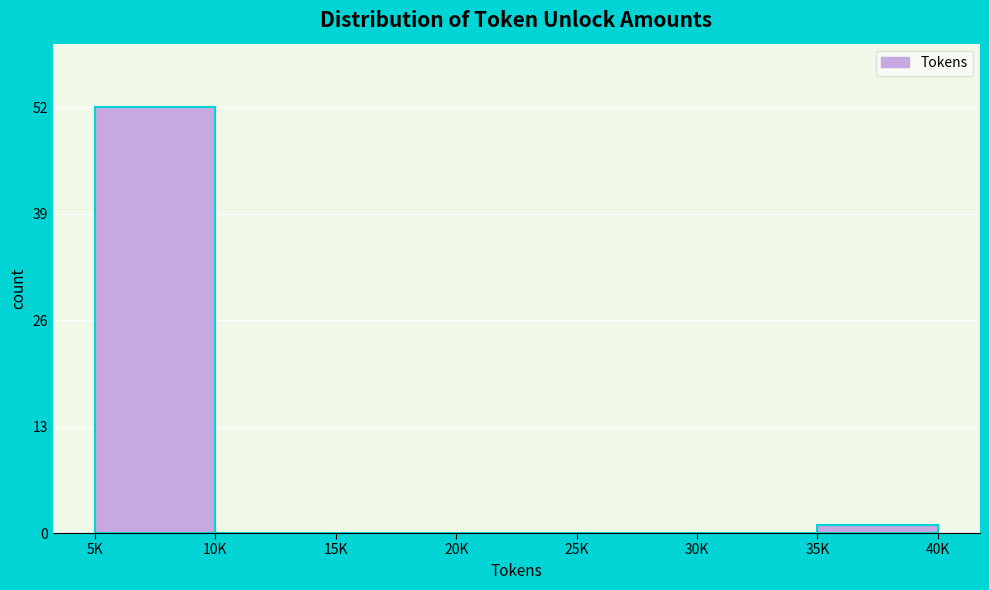

Reading left to right, what are all the values shown in this chart?

5K=52	10K=0	15K=0	20K=0	25K=0	30K=0	35K=1